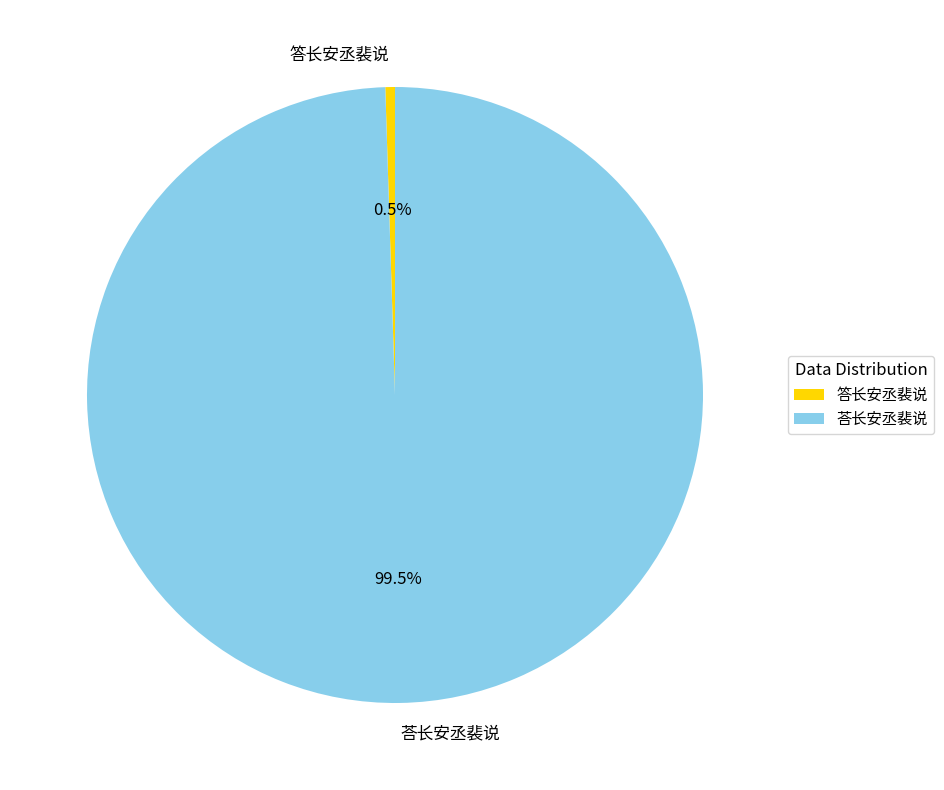

What is the majority slice?

荅长安丞裴说